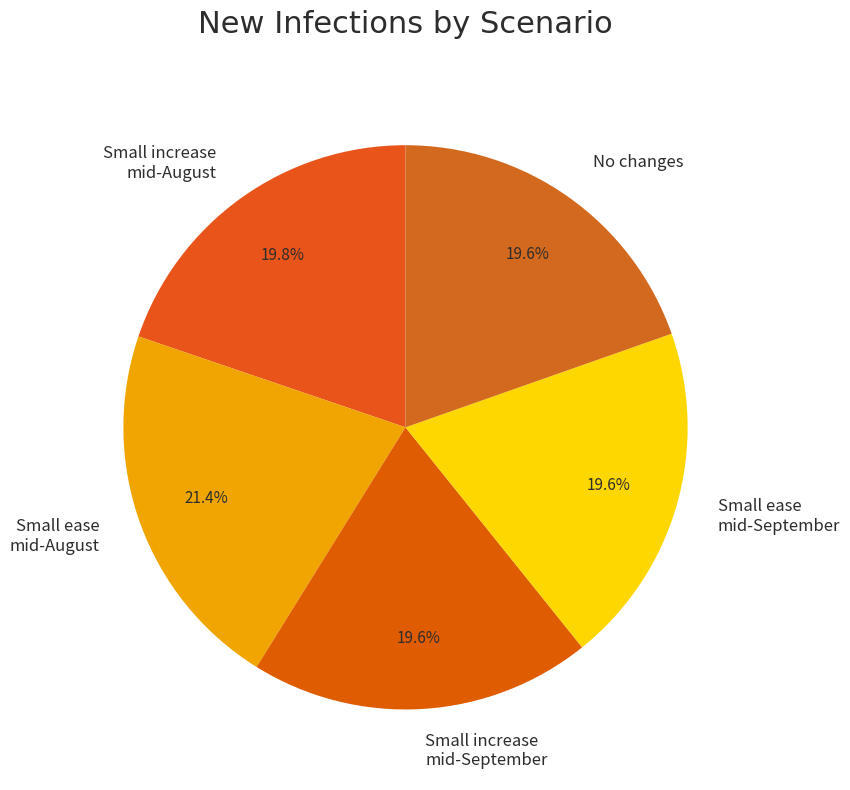

Is there any slice that represents more than half of the pie?

No